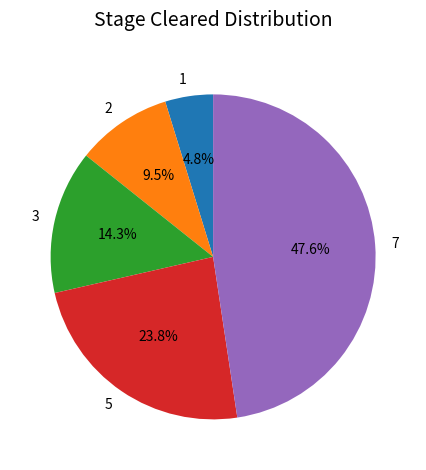

What is the largest slice in the pie chart?

7